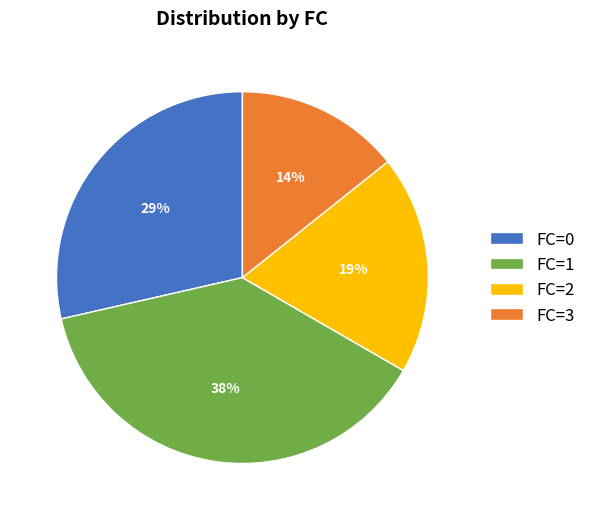

To the nearest percent, what portion does FC=0 represent?

29%